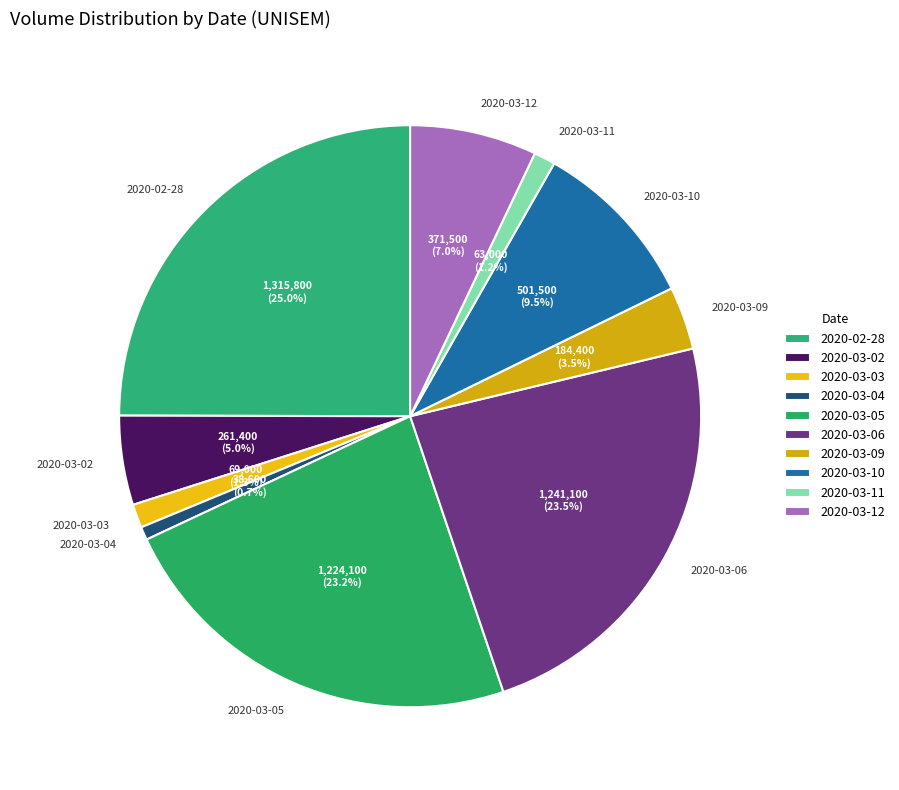

To the nearest percent, what is the combined percentage of 2020-03-04 and 2020-03-03?

2%